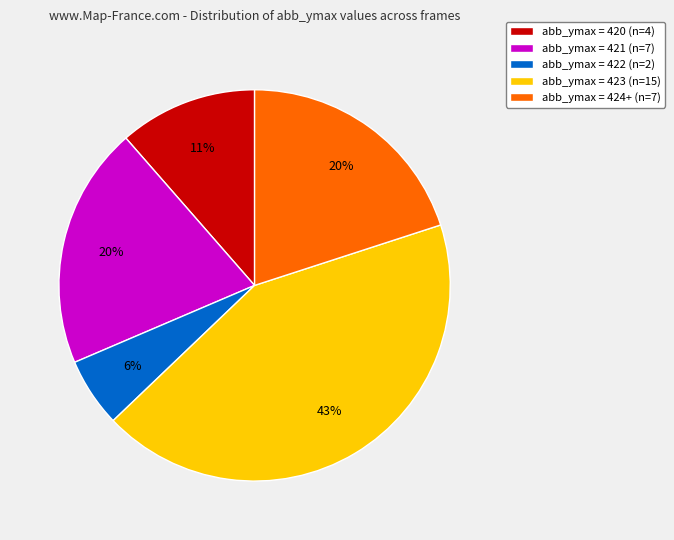

Is there a majority slice in this chart?

No